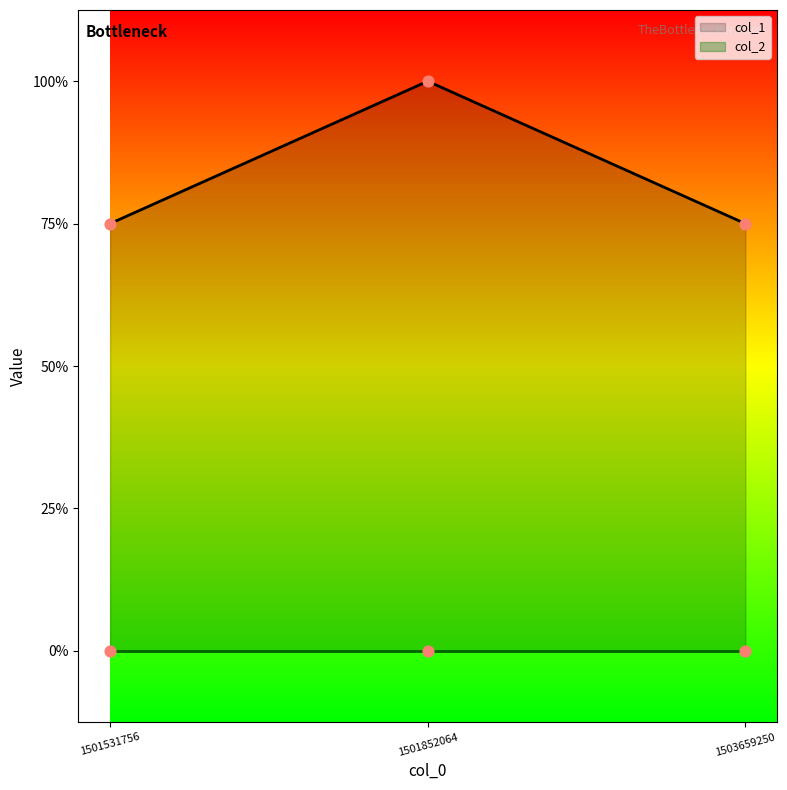

Between 1501531756 and 1501852064, which is larger?

1501852064